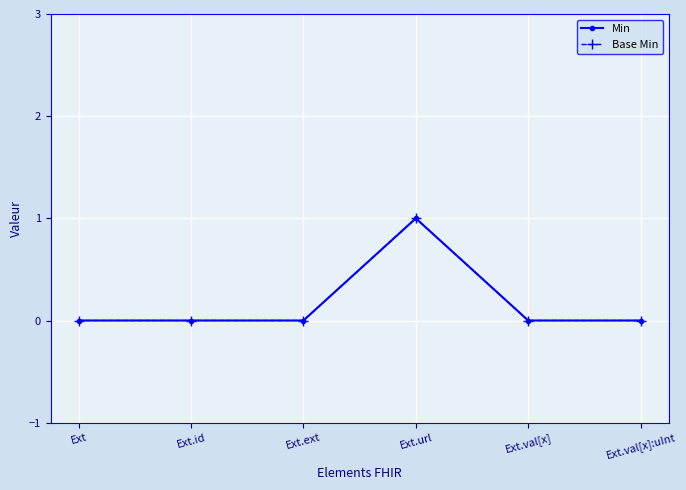

True or false: Min and Base Min intersect in this chart.

False